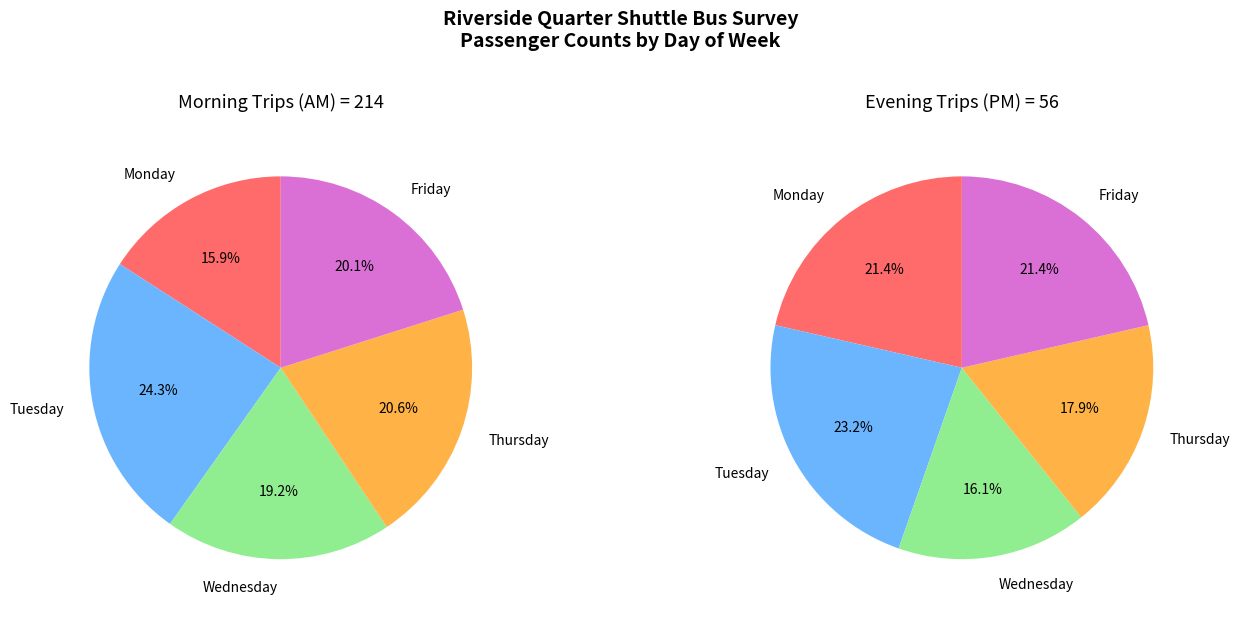

To the nearest percent, what is the combined percentage of Thursday and Tuesday?

41%